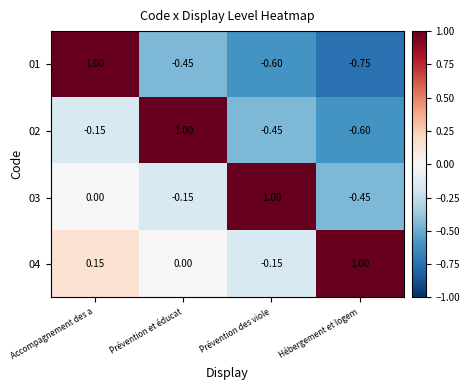

At which label is 04 closest to 0?

Prévention et éducat